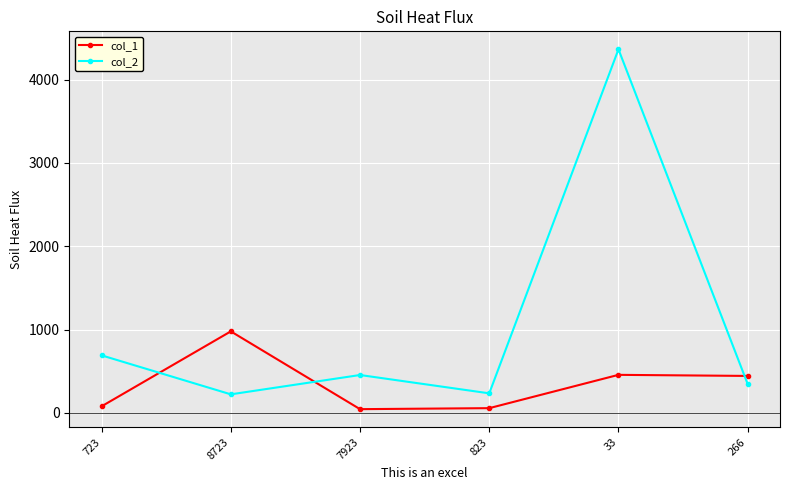

At how many categories does at least one series exceed 504?

3